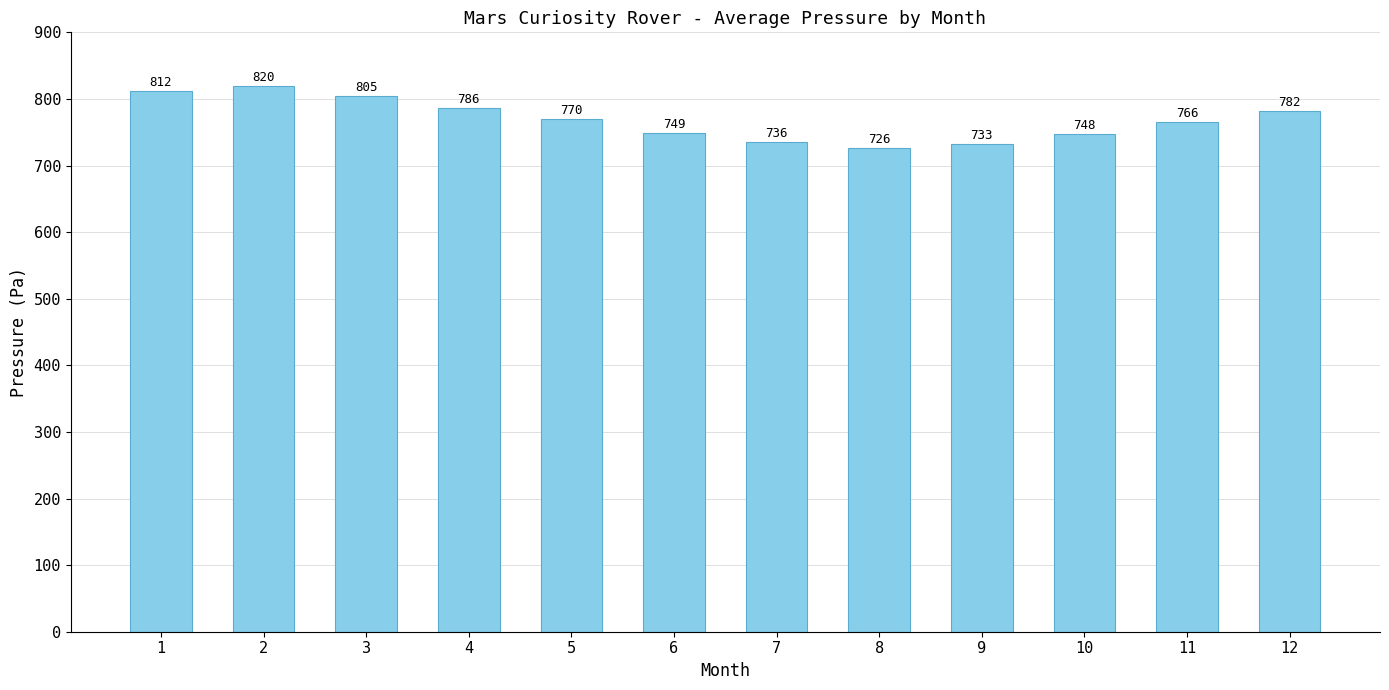

Rank the categories by value from highest to lowest.

2, 1, 3, 4, 12, 5, 11, 6, 10, 7, 9, 8